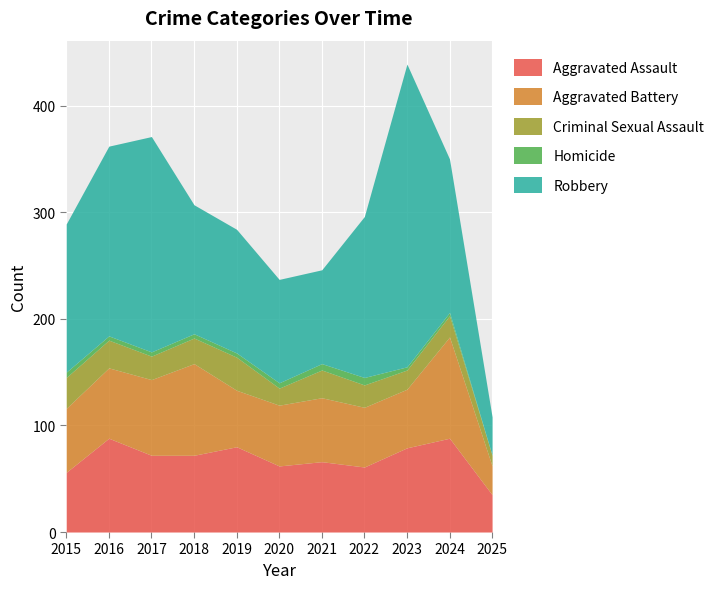

At which label does Aggravated Assault first exceed 72?

2016